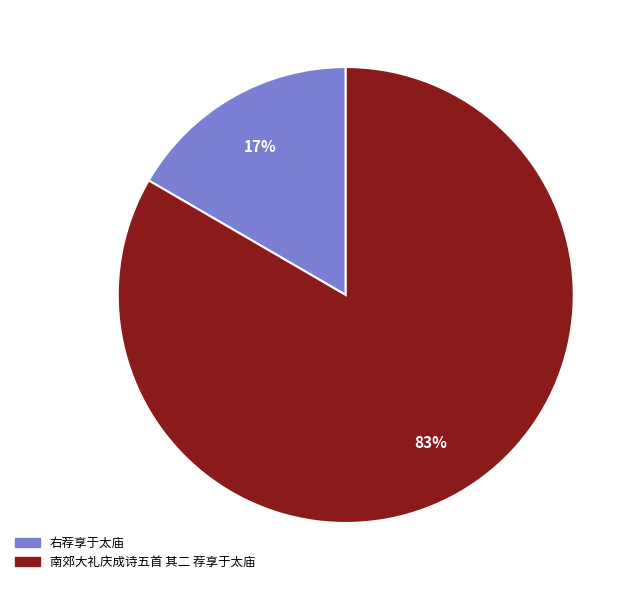

Which slice is the smallest?

右荐享于太庙